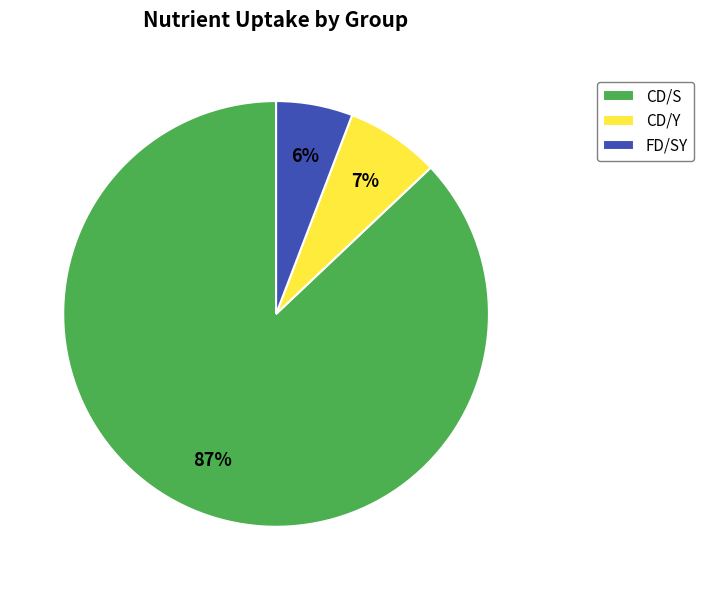

What is the largest slice in the pie chart?

CD/S